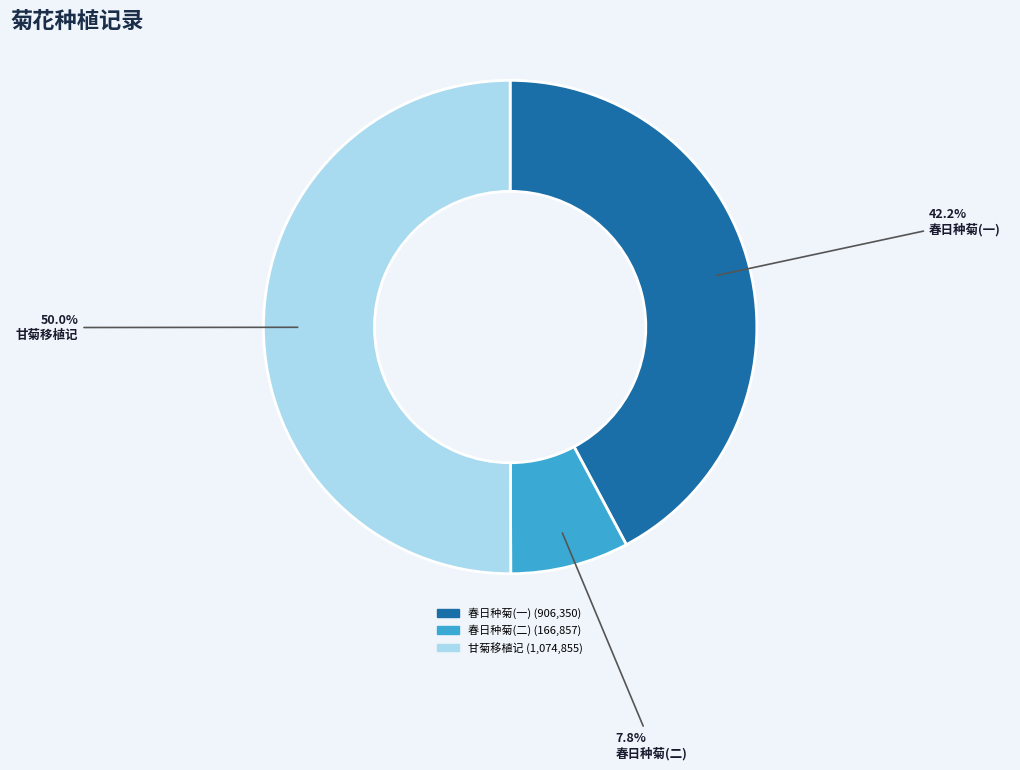

What is the total percentage of 春日种菊(二) and 甘菊移植记?

57.8%